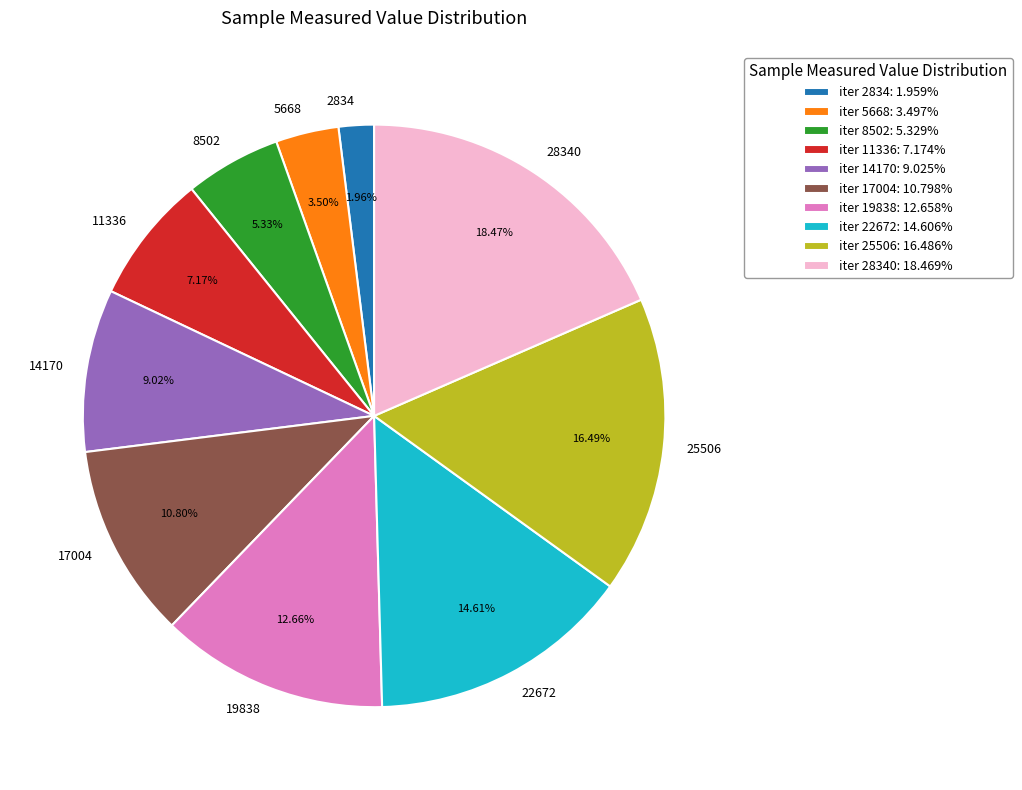

Rank the categories by value from lowest to highest.

2834, 5668, 8502, 11336, 14170, 17004, 19838, 22672, 25506, 28340